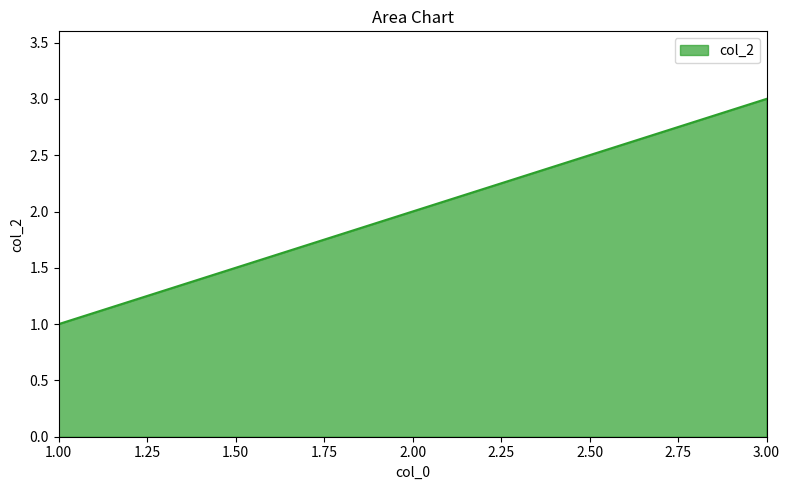

Which label corresponds to the smallest value in the chart?

1.00